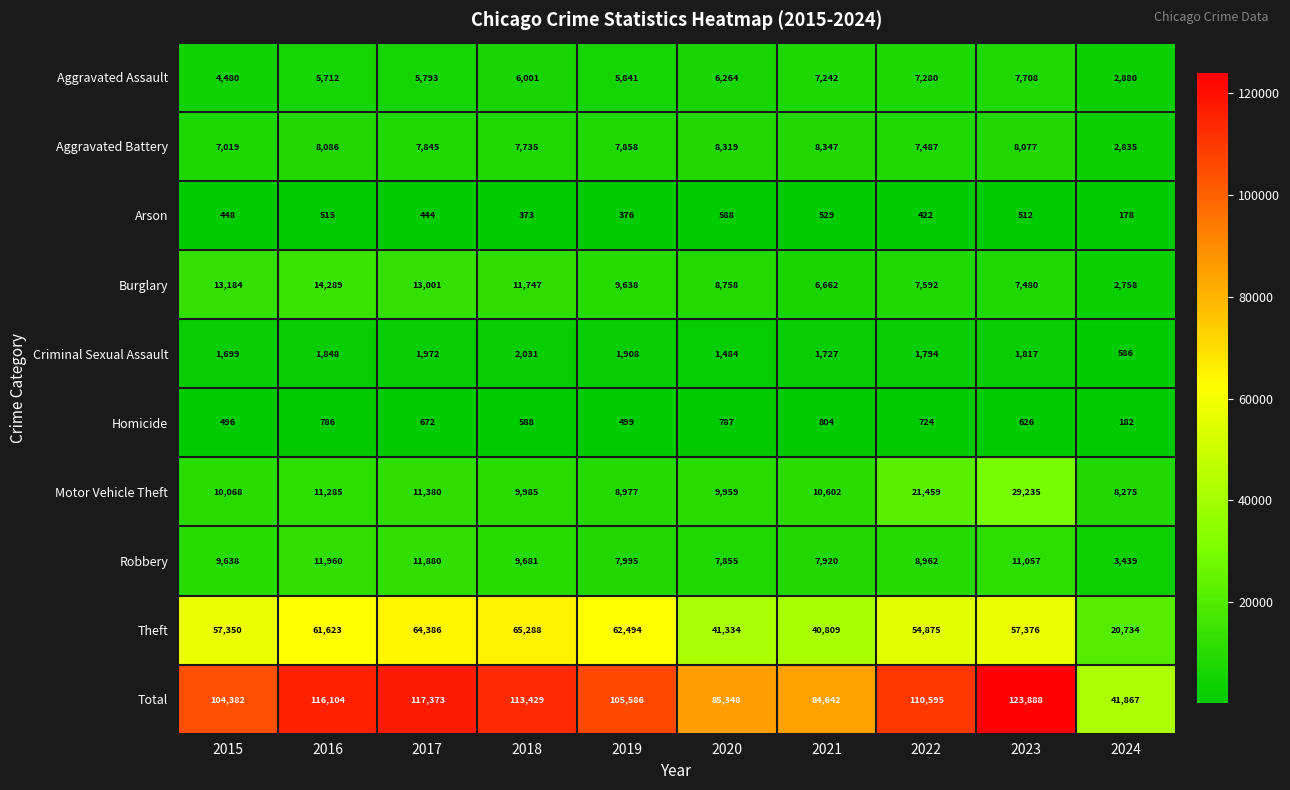

What is the approximate value of Total at 2023, to the nearest 50?

123900